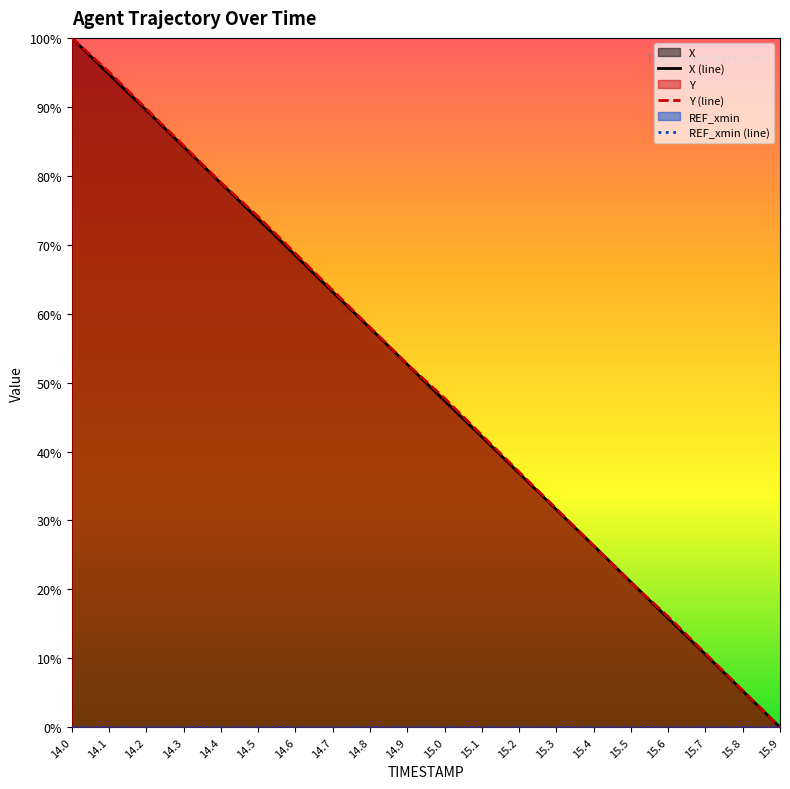

Does the chart have visible grid lines?

No